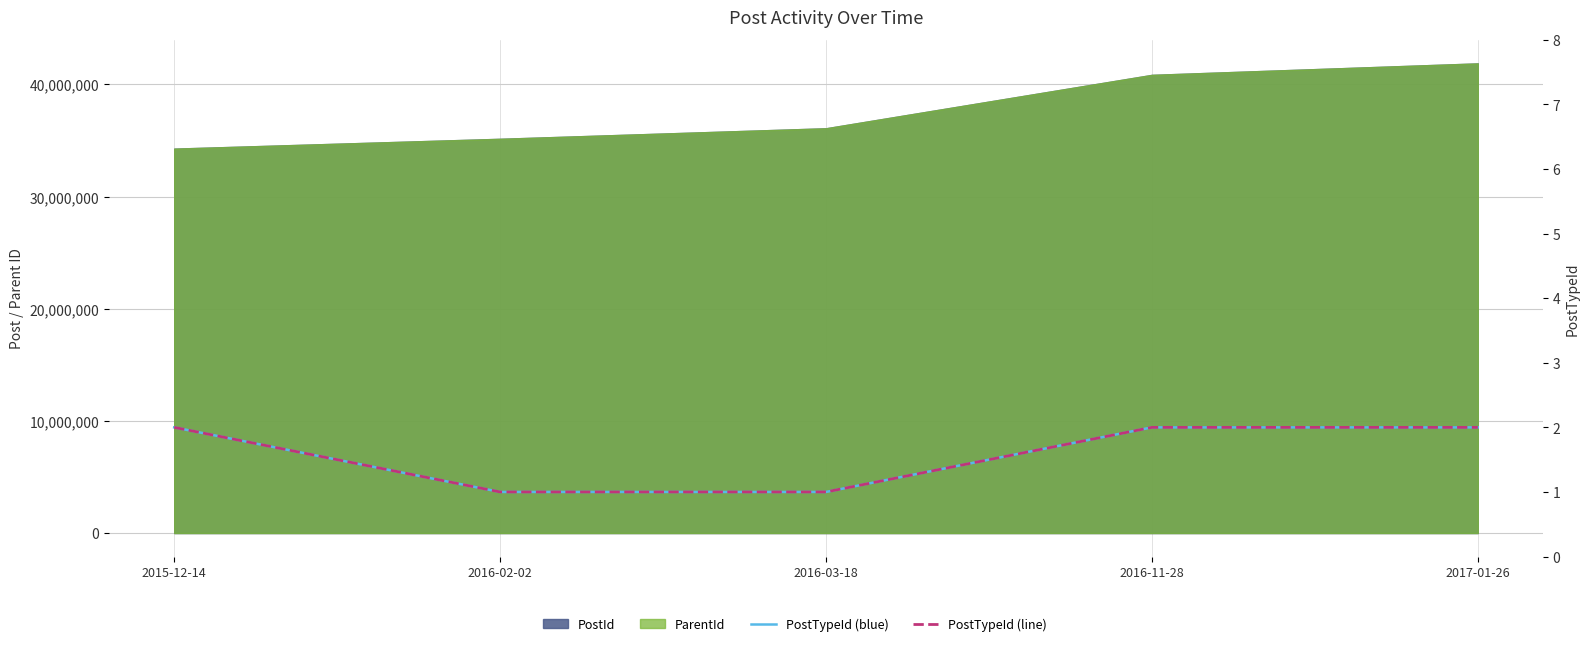

True or false: PostTypeId (blue) has more than 2 points higher than both neighbors.

False